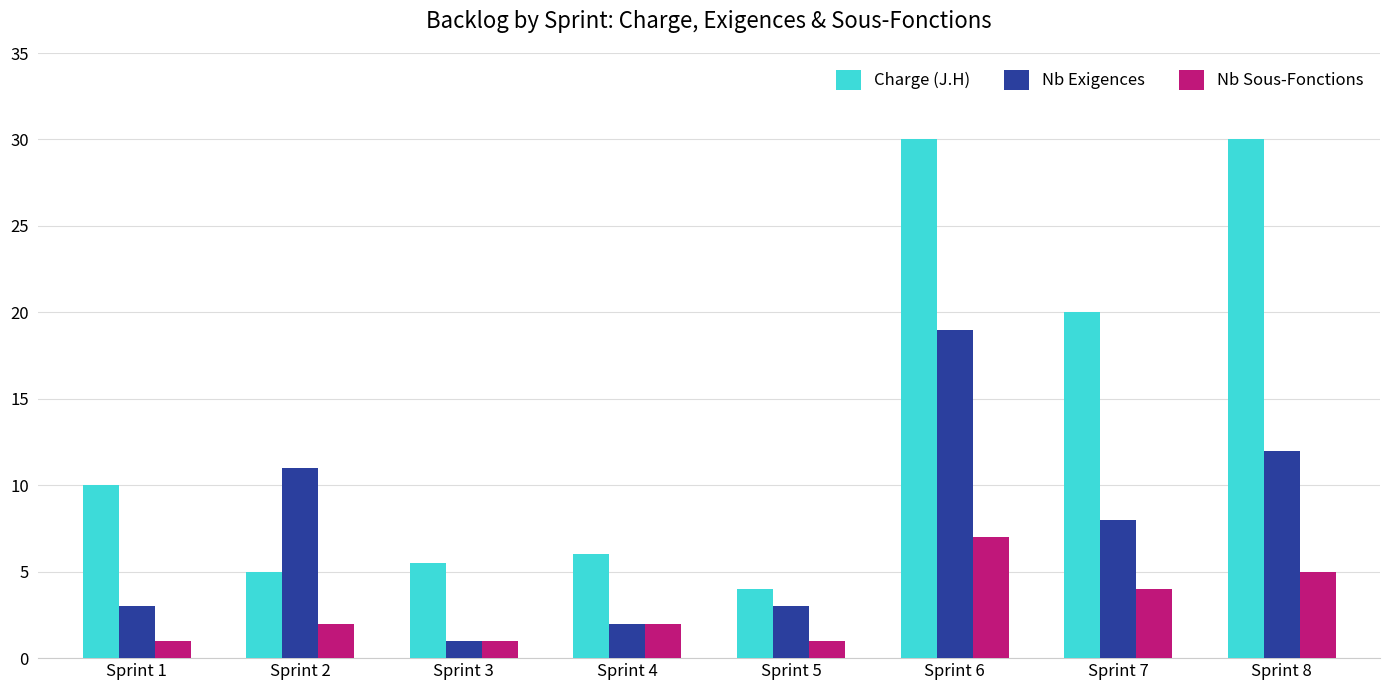

Reading left to right, transcribe all the data shown in this chart.

Charge (J.H): Sprint 1=10.0	Sprint 2=5.0	Sprint 3=5.5	Sprint 4=6.0	Sprint 5=4.0	Sprint 6=30.0	Sprint 7=20.0	Sprint 8=30.0
Nb Exigences: Sprint 1=3.0	Sprint 2=11.0	Sprint 3=1.0	Sprint 4=2.0	Sprint 5=3.0	Sprint 6=19.0	Sprint 7=8.0	Sprint 8=12.0
Nb Sous-Fonctions: Sprint 1=1.0	Sprint 2=2.0	Sprint 3=1.0	Sprint 4=2.0	Sprint 5=1.0	Sprint 6=7.0	Sprint 7=4.0	Sprint 8=5.0